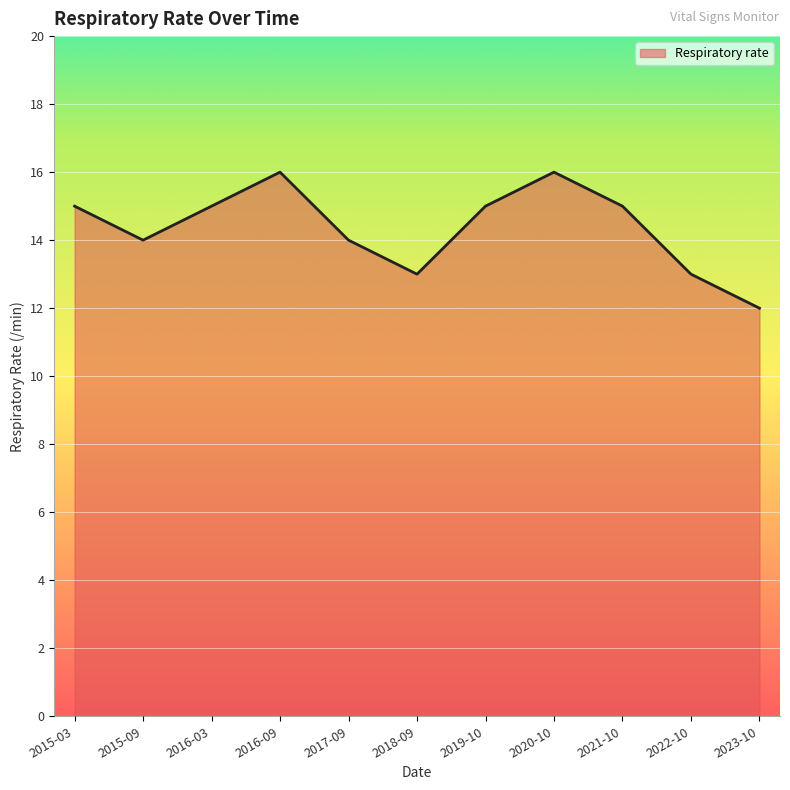

How many lines are shown in the chart?

1